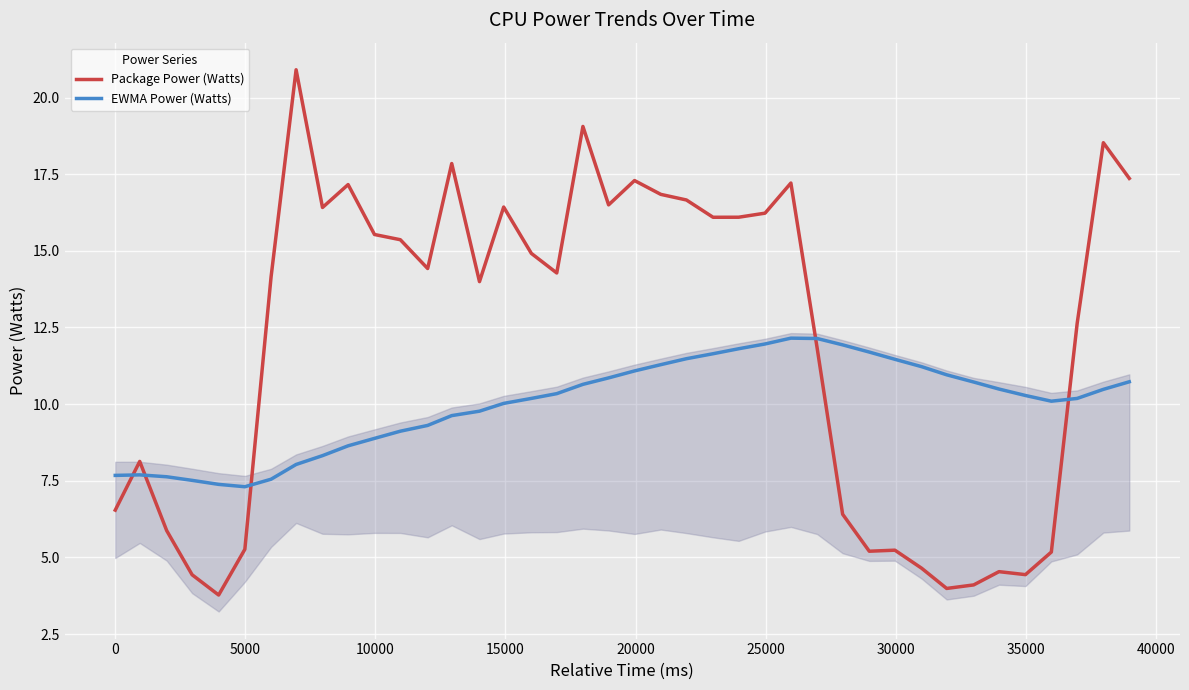

Rank the series by their maximum value, from lowest to highest.

EWMA Power (Watts), Package Power (Watts)